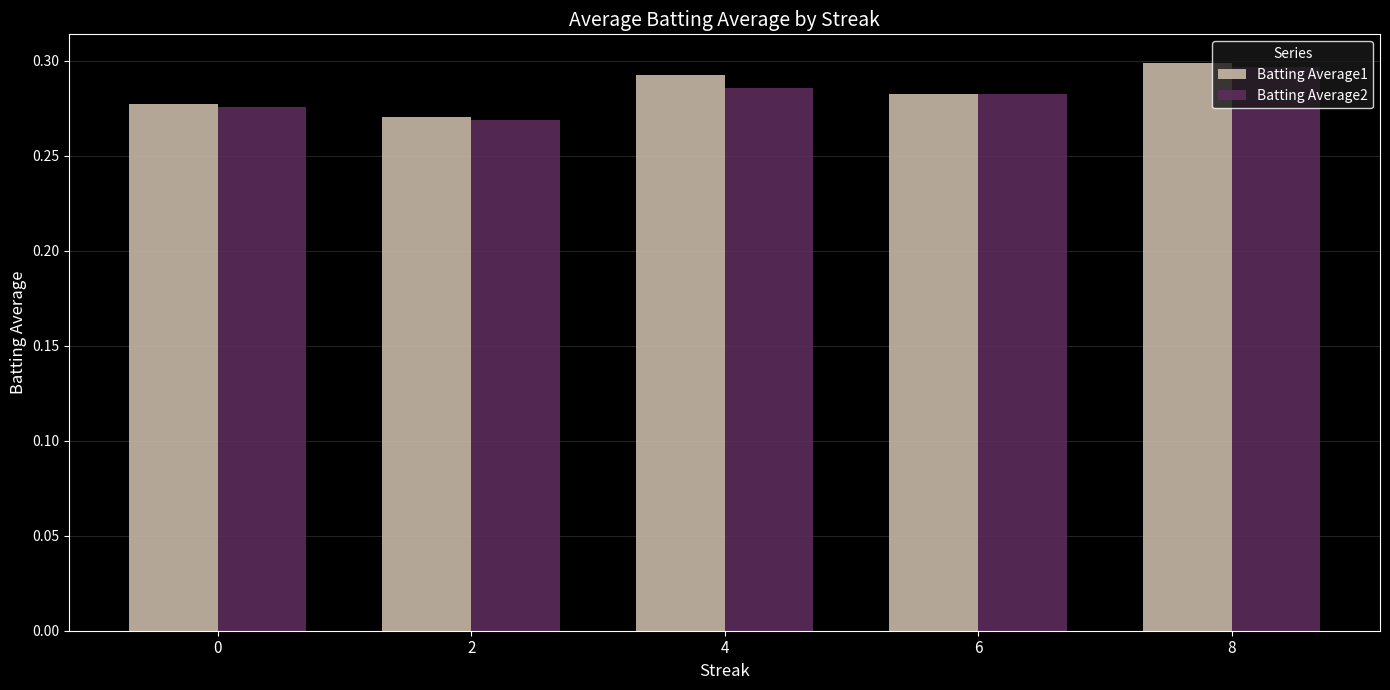

Is the value of Batting Average1 at 4 greater than the value of Batting Average2 at 2?

Yes